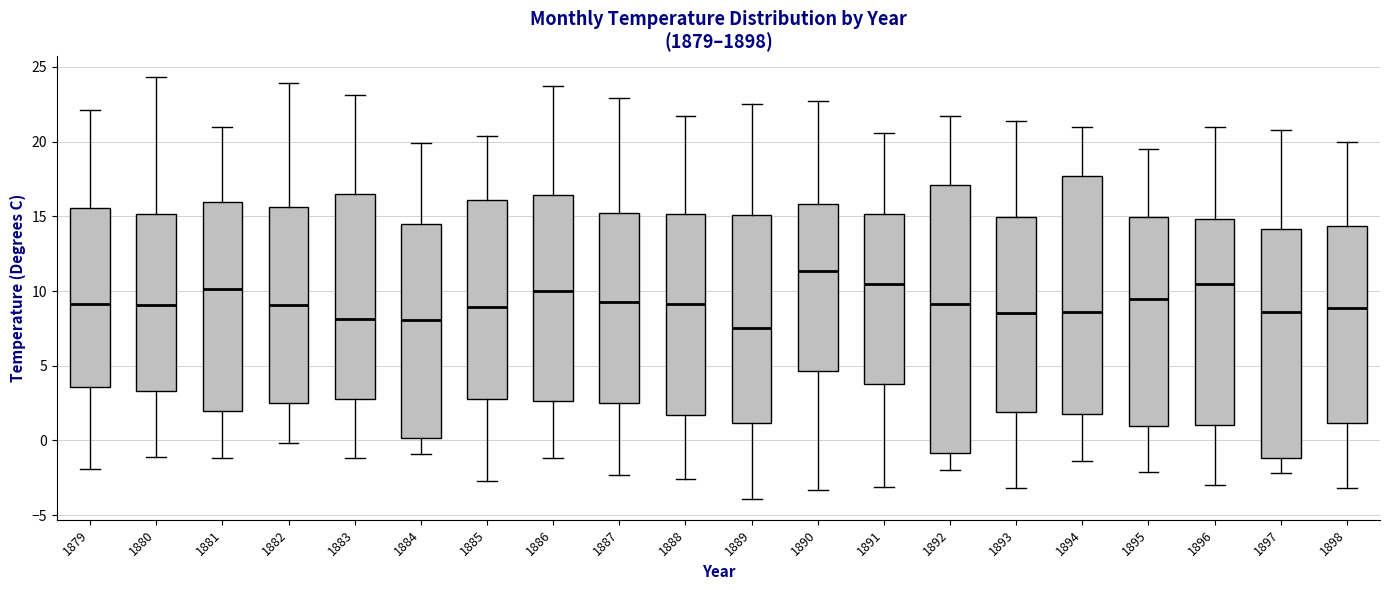

Which box is the tallest, from its lower edge to its upper edge?

1892